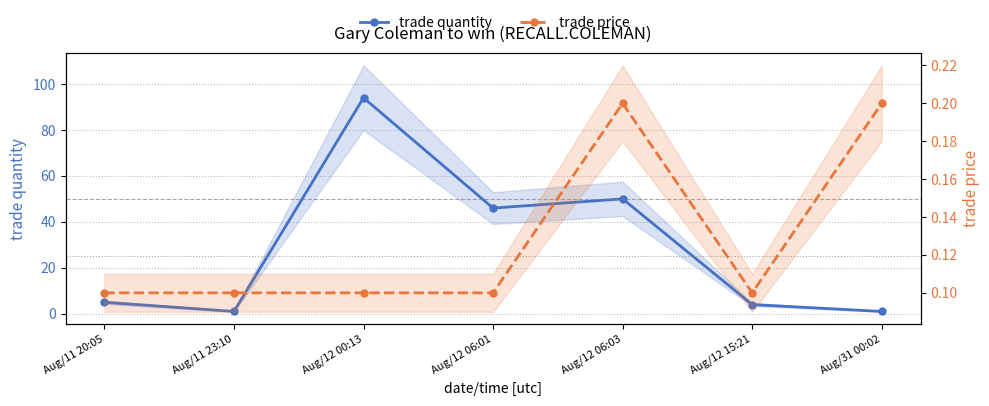

What is the value of the trade quantity point at the 5th from the left?

50.0